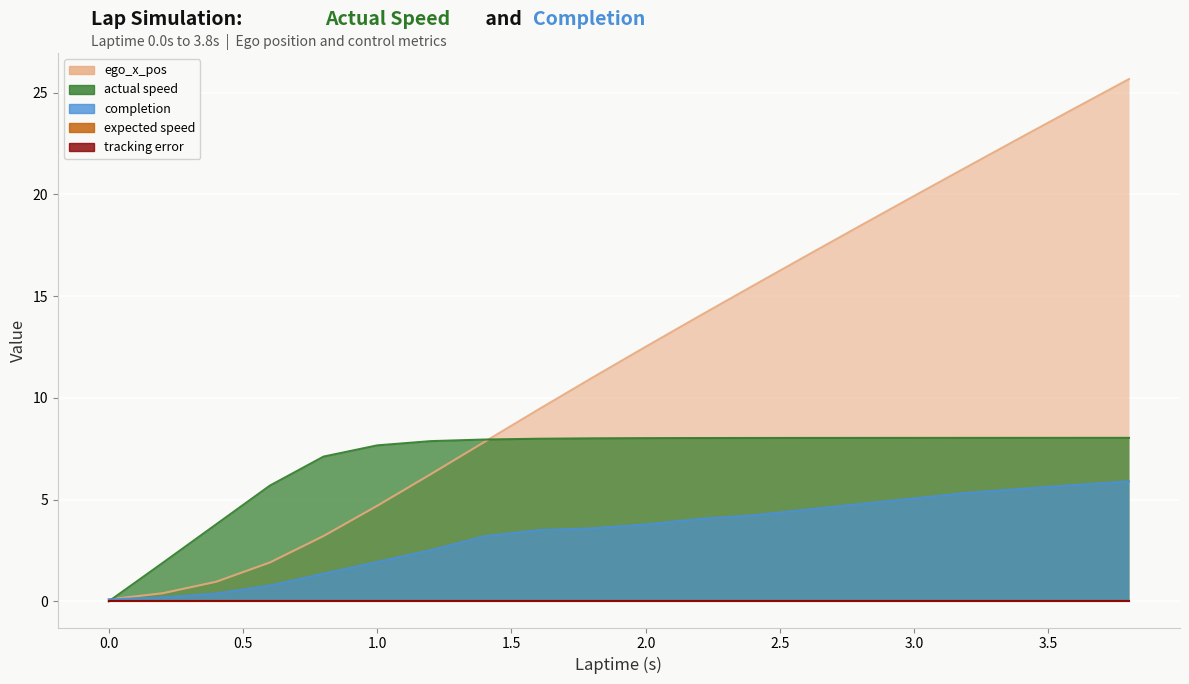

How many data points in ego_x_pos are above 12?

10